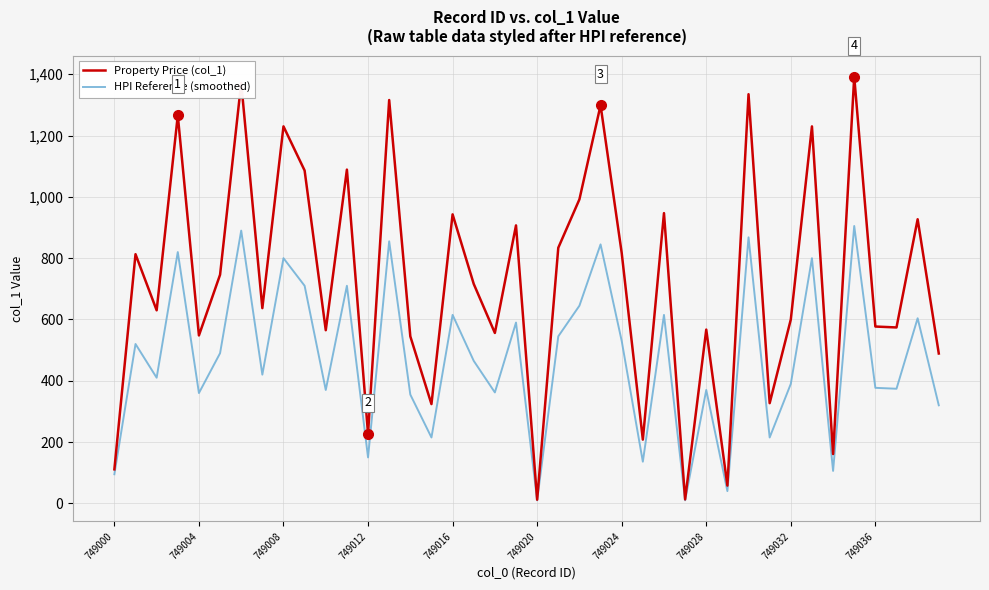

At how many categories does at least one series exceed 172?

35